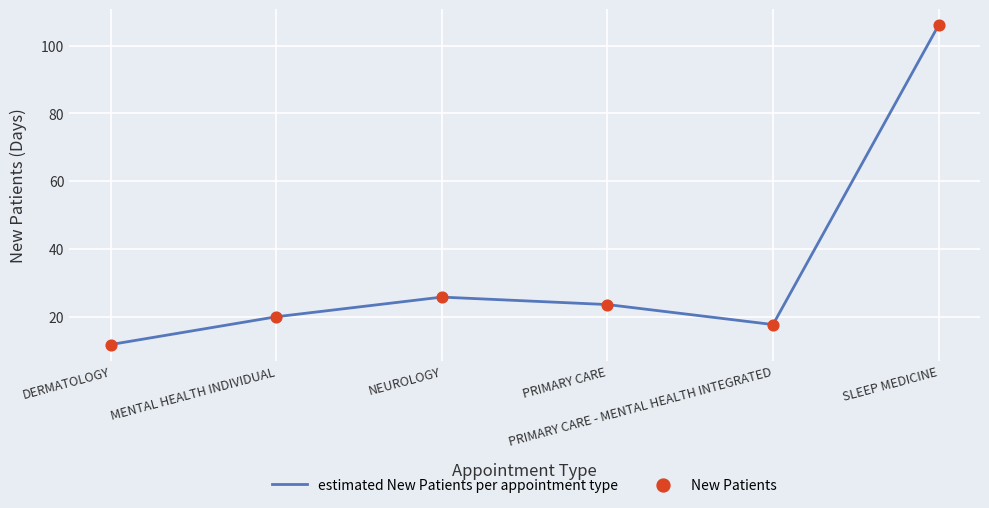

What is the difference between the second highest and second lowest values?

8.1